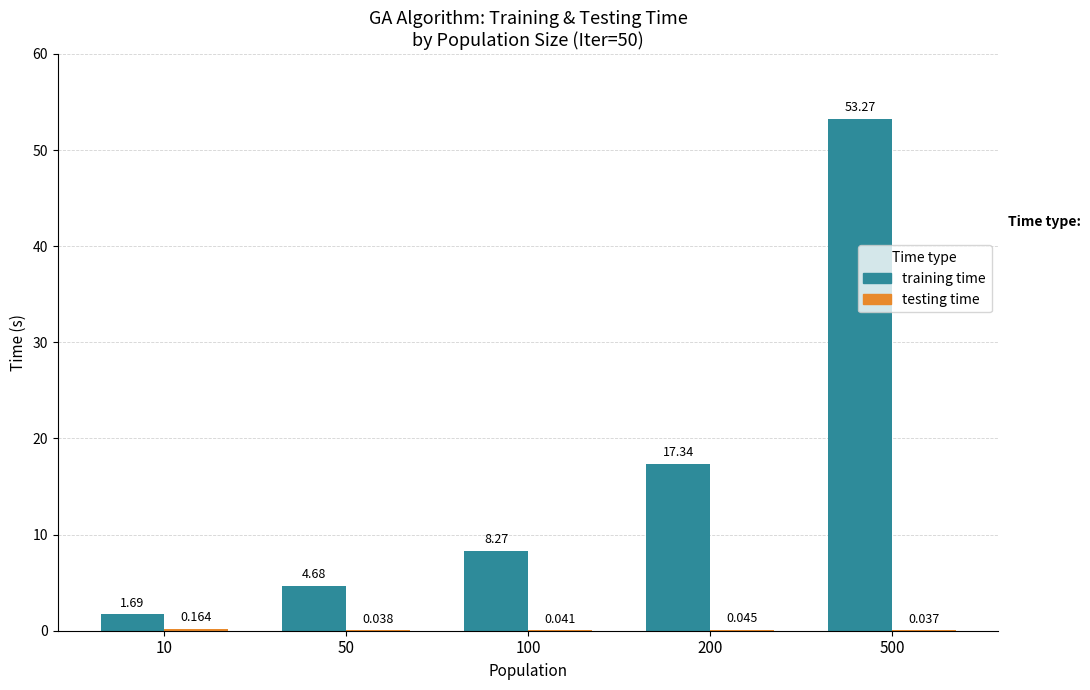

What is the spread (max minus min) of values at 100?

8.2